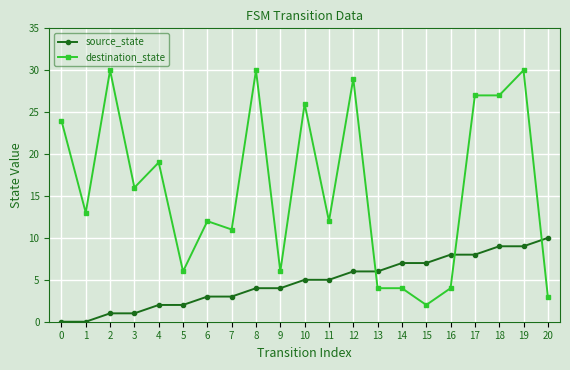

True or false: source_state and destination_state intersect in this chart.

True